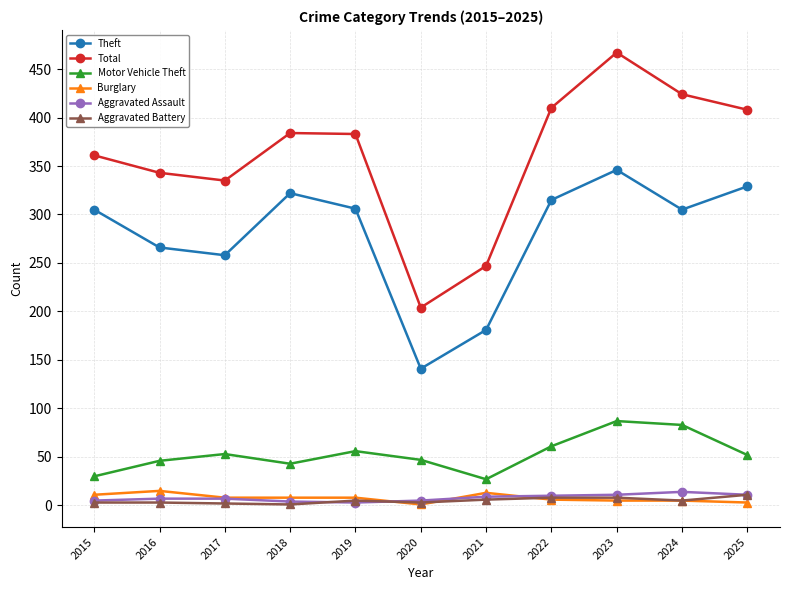

True or false: Aggravated Assault and Total cross at least once.

False